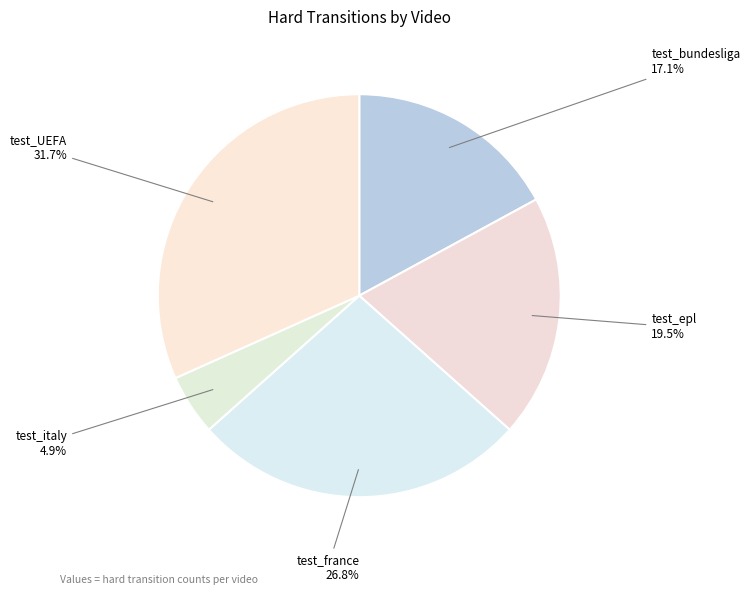

Rank the categories by value from highest to lowest.

test_UEFA, test_france, test_epl, test_bundesliga, test_italy